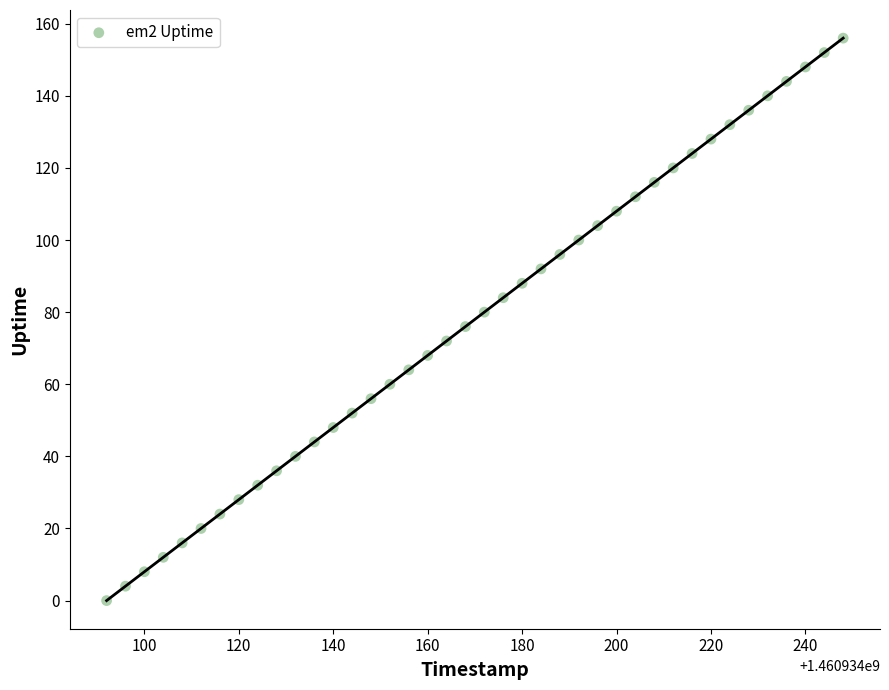

What is the range of X values (max minus min)?

156